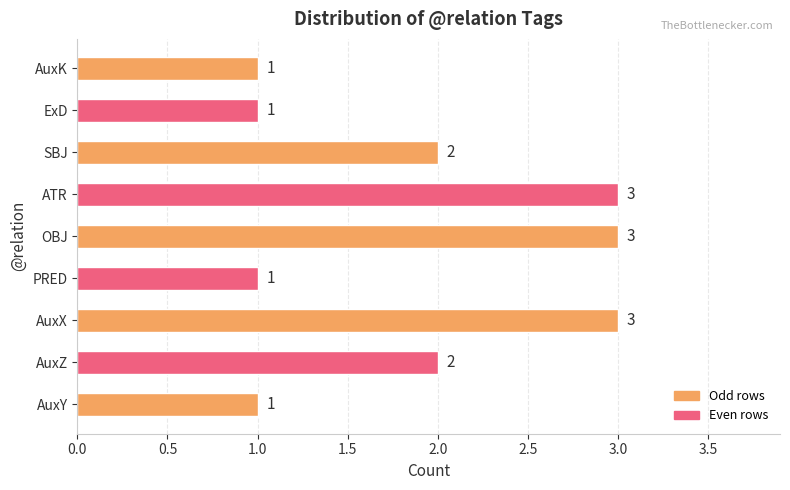

Reading top to bottom, what are all the values shown in this chart?

1	1	2	3	3	1	3	2	1